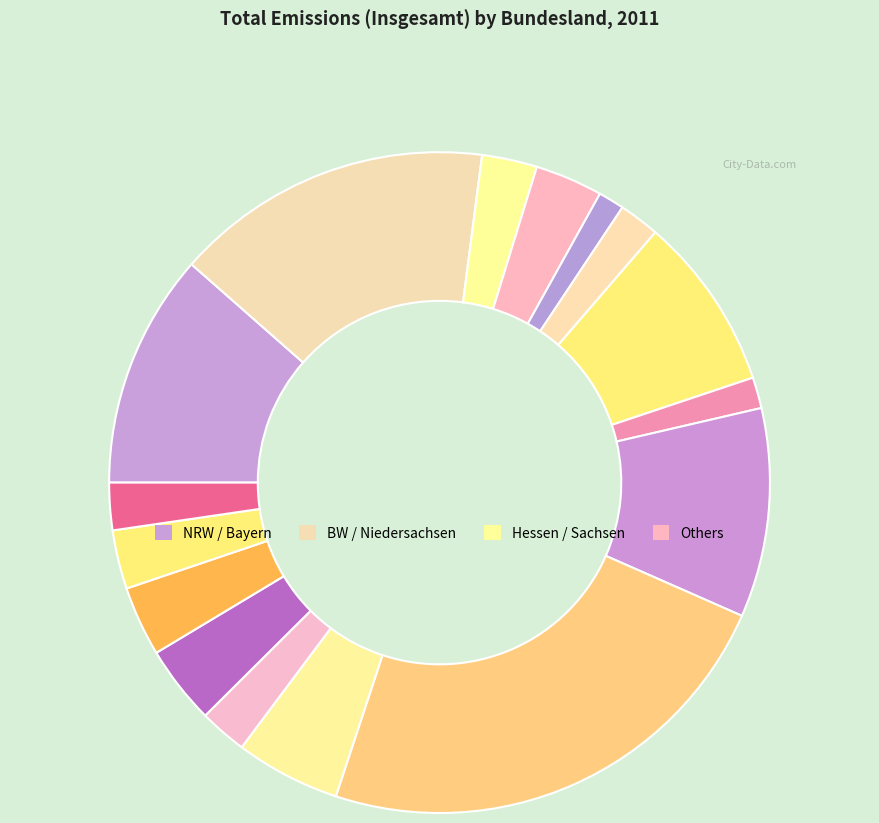

Count the number of slices in the pie.

16